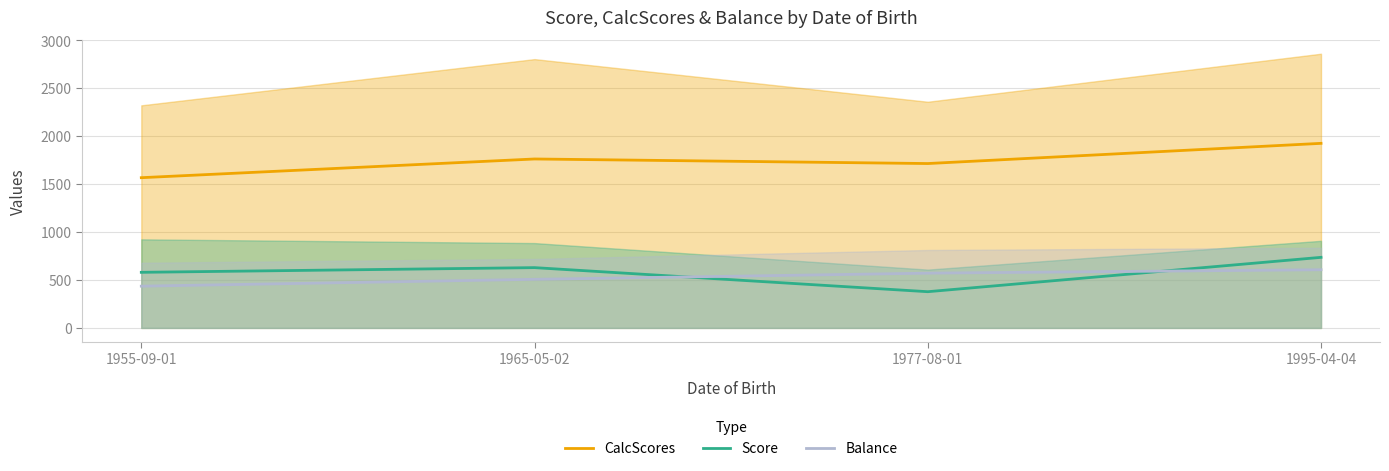

True or false: Balance has more than 2 points higher than both neighbors.

False